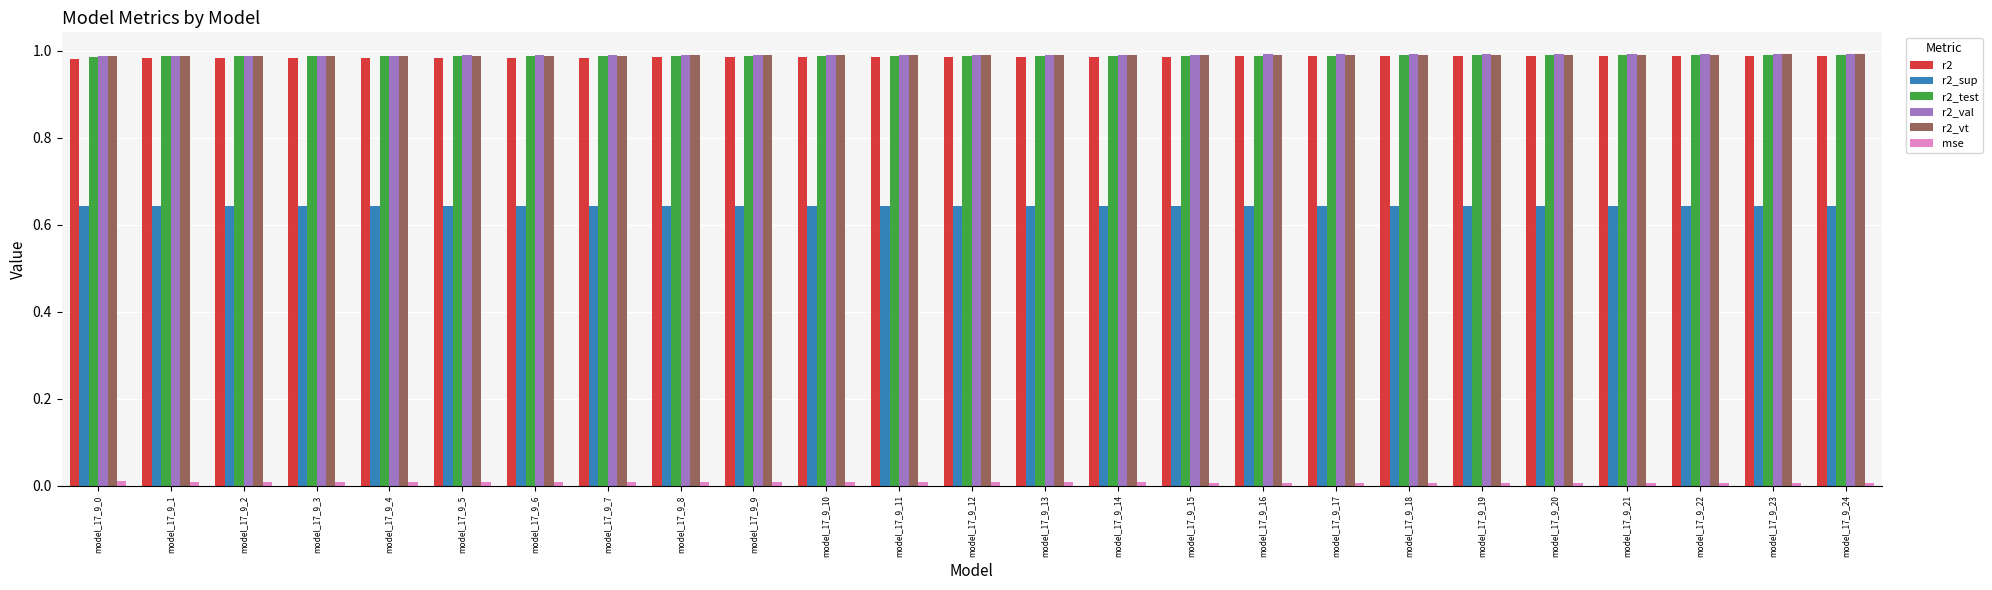

Is it true that r2 equals 1.0 at model_17_9_22?

True